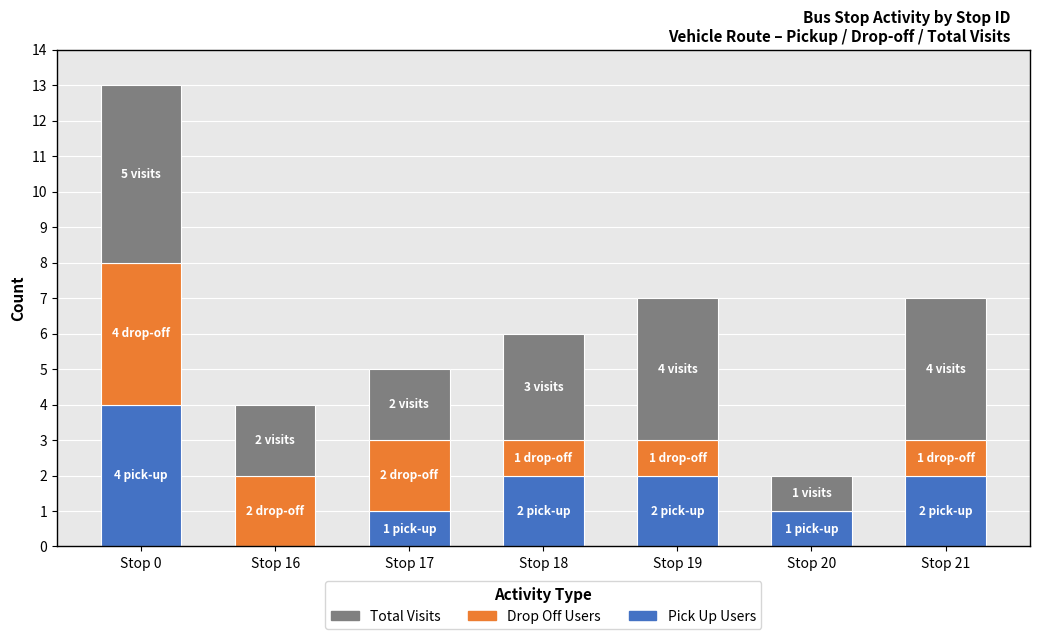

Are the bars horizontal?

No